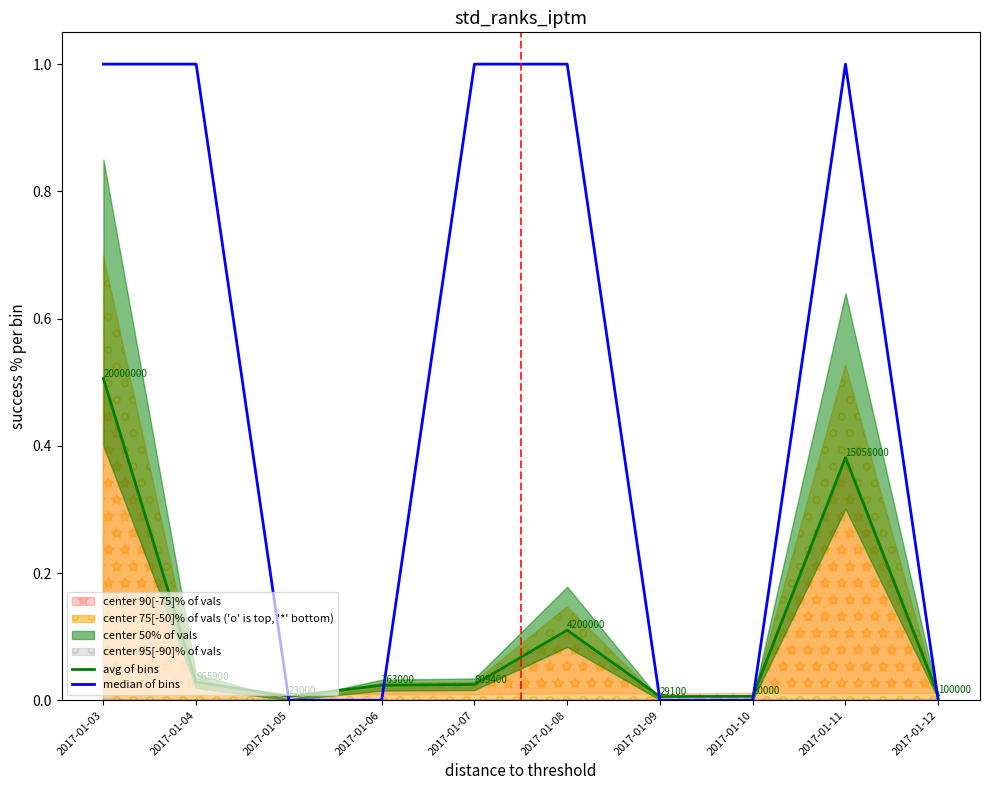

Which category has the lowest value across all series?

2017-01-05